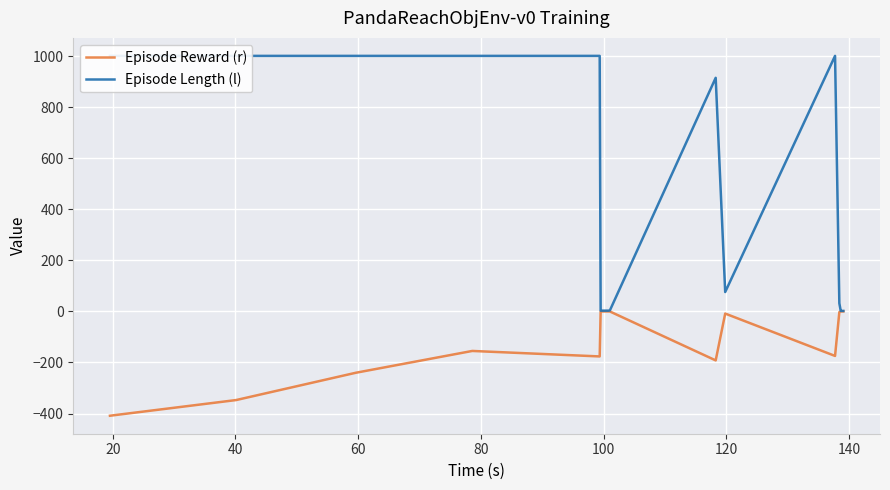

Reading left to right, list all the values displayed in this chart.

Episode Reward (r): -408.6	-347.2	-240.2	-154.9	-176.3	-0.2	-0.2	-0.2	-0.2	-0.2	-0.2	-0.2	-0.2	-191.9	-8.5	-174.4	-2.8	-0.1	-0.1	-0.1
Episode Length (l): 1001.0	1001.0	1001.0	1001.0	1001.0	3.0	3.0	3.0	3.0	3.0	3.0	3.0	4.0	915.0	76.0	1001.0	32.0	2.0	2.0	2.0